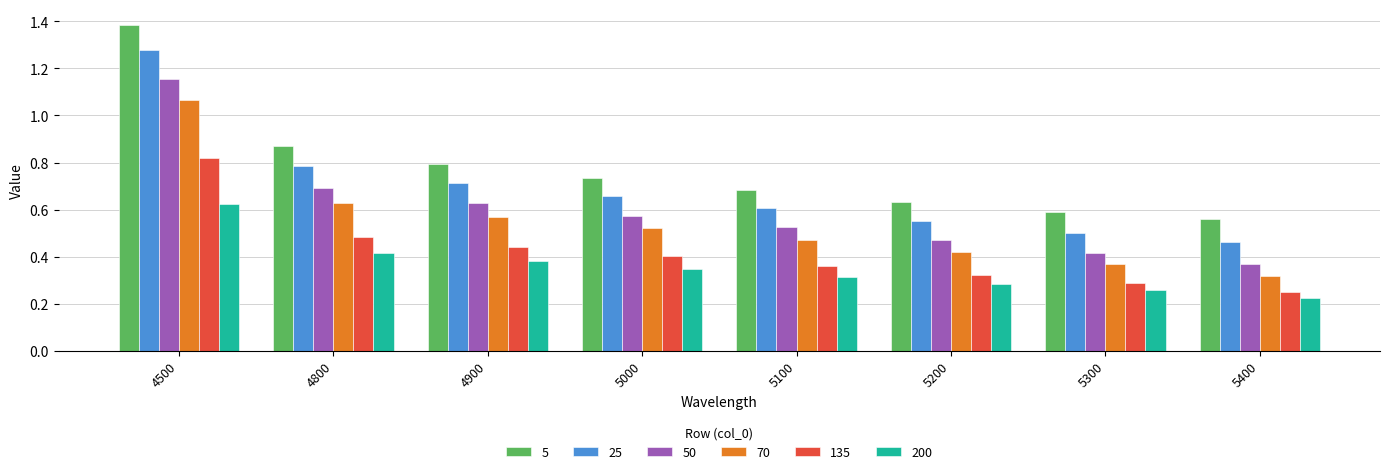

How many bars are there in each group?

6